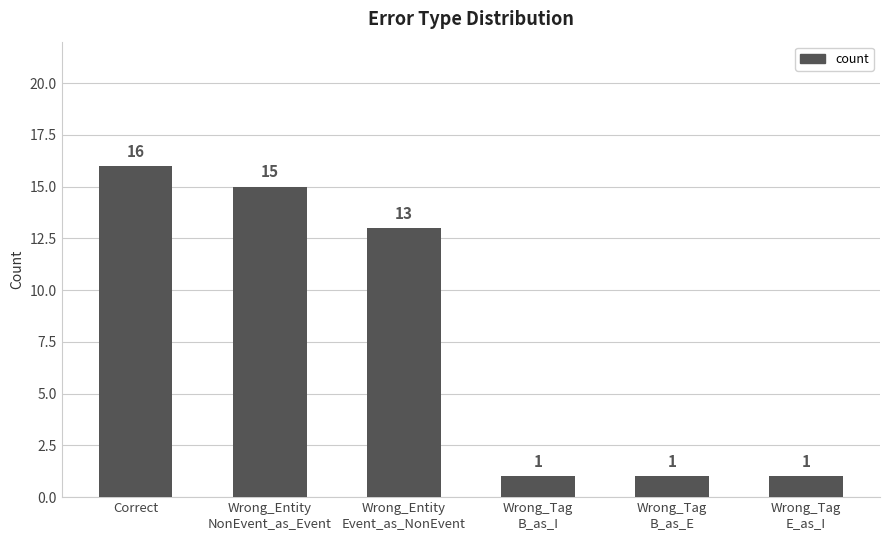

What is the label of the 6th bar from the left?

Wrong_Tag
E_as_I